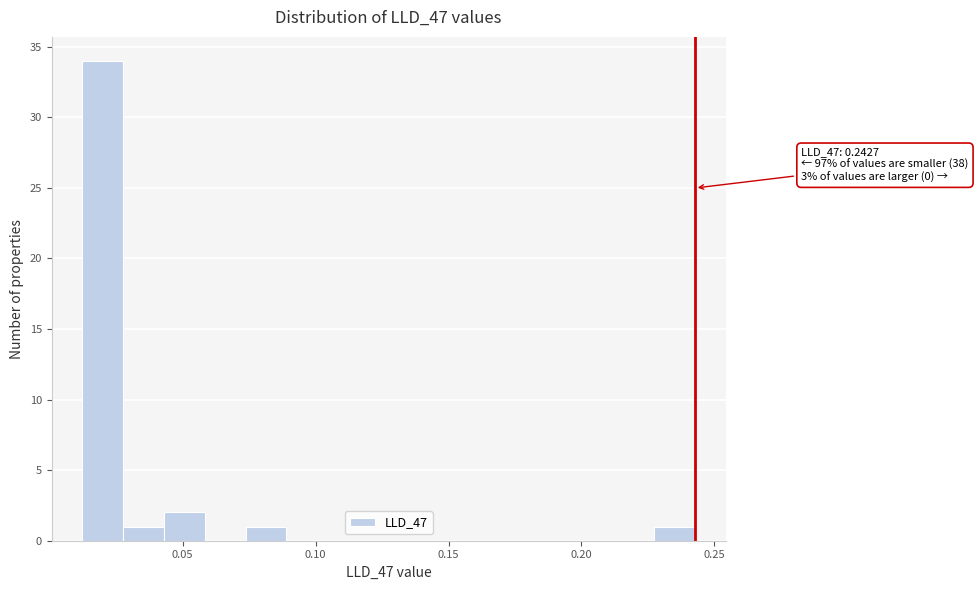

Around what value on the x-axis is the tallest bar? Give the approximate position of its centre, as read against the axis.

0.020